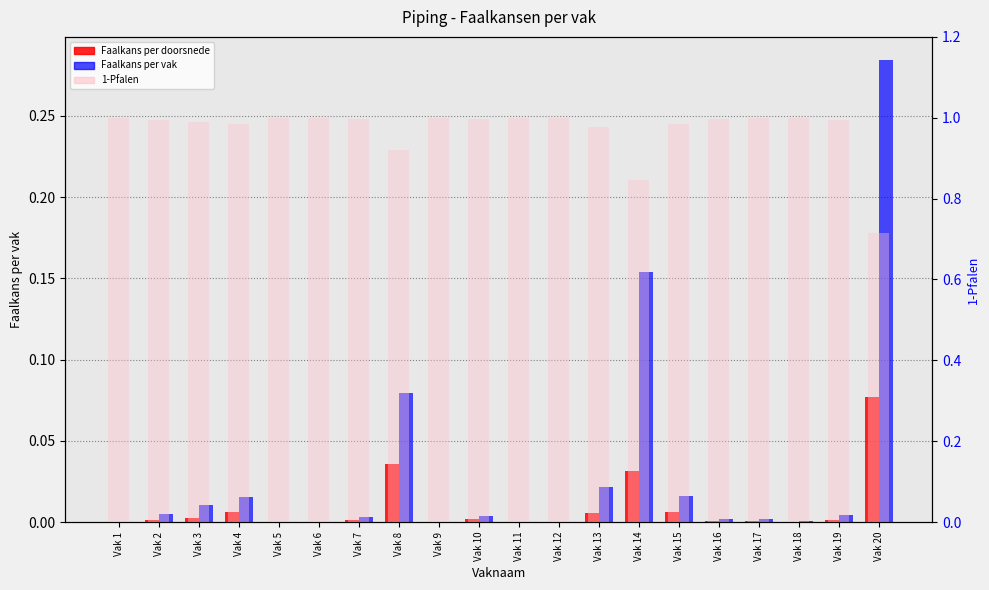

How many distinct data groups are displayed?

3